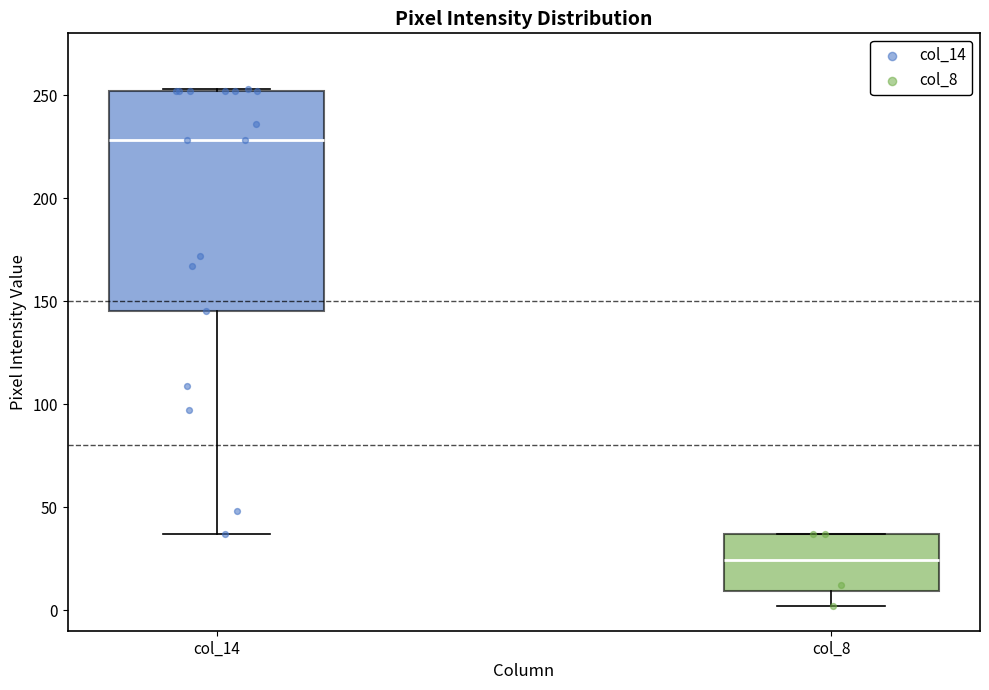

Which box is the tallest, from its lower edge to its upper edge?

col_14